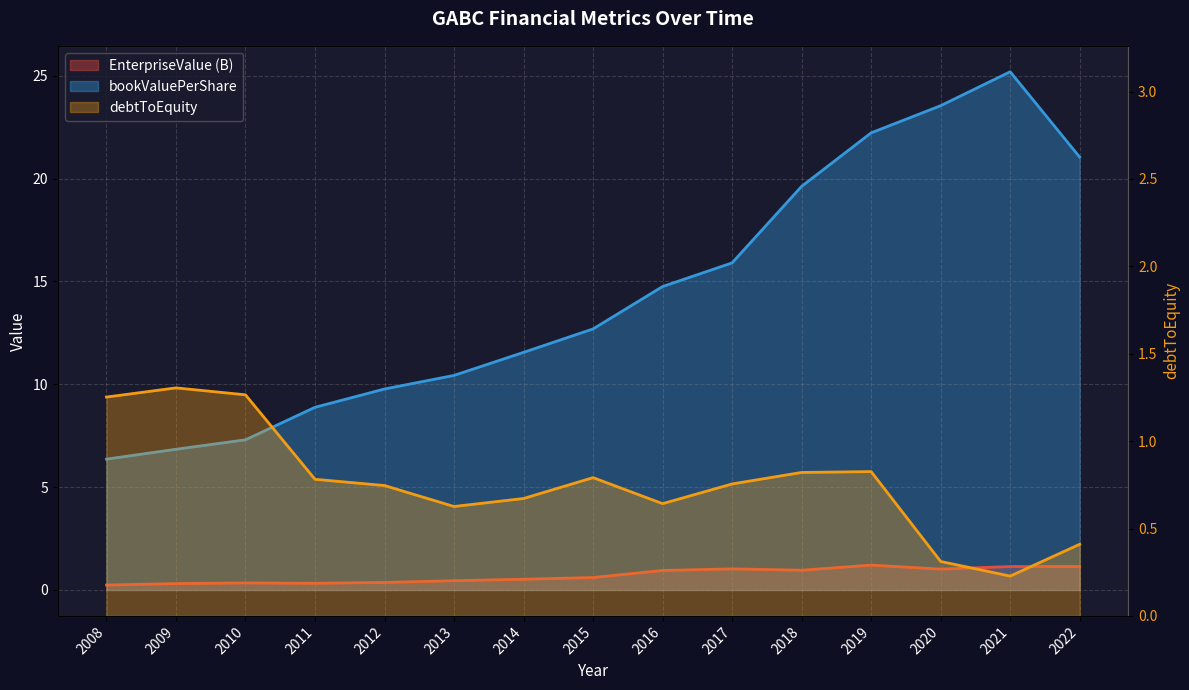

Where is the first local maximum for EnterpriseValue?

2010